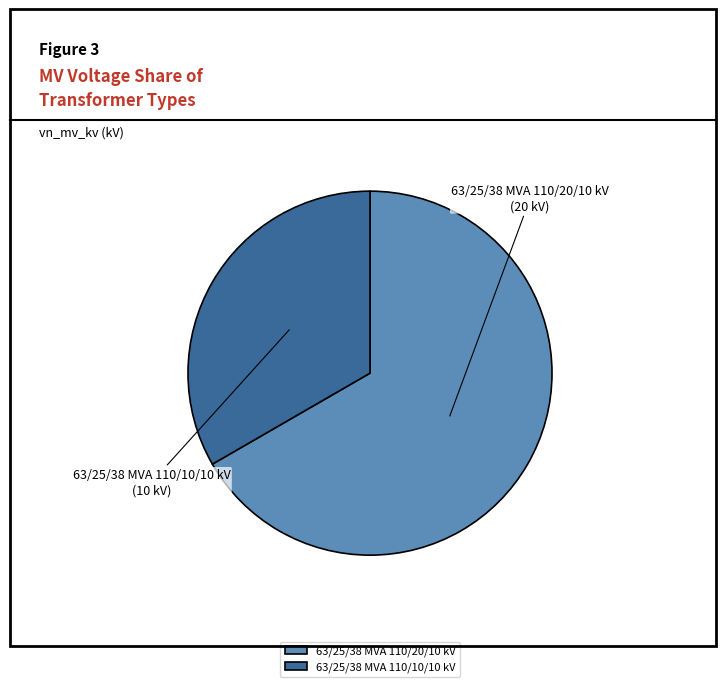

Do 63/25/38 MVA 110/20/10 kV and 63/25/38 MVA 110/10/10 kV together represent more than half of the pie?

Yes